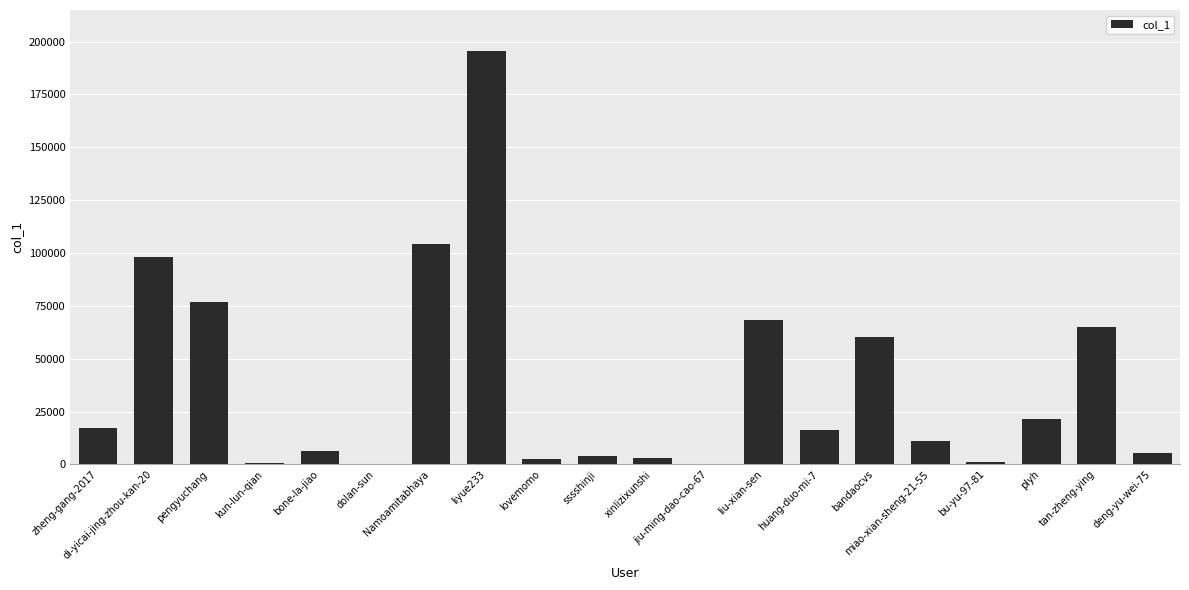

What is the sum of all values?

757898